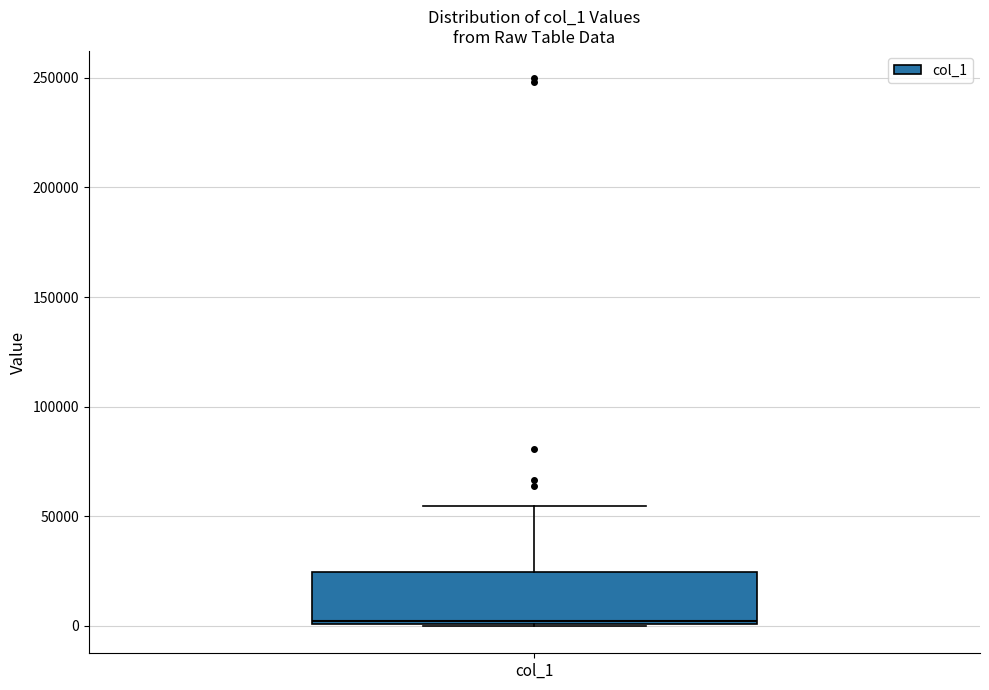

Where does the upper whisker of the box for col_1 end on the y-axis? The values are not printed on the chart, so give them approximately, as read against the axis.

55000